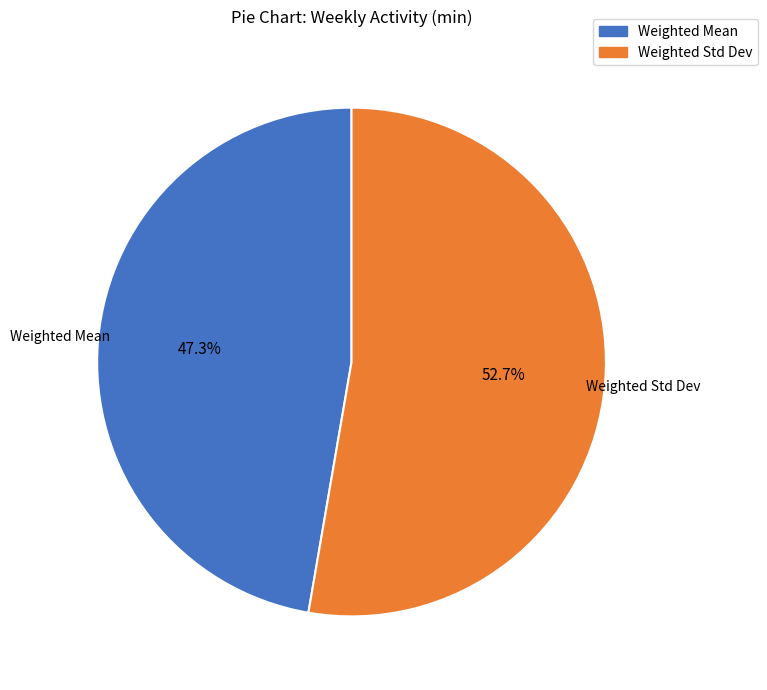

Between Weighted Std Dev and Weighted Mean, which is larger?

Weighted Std Dev